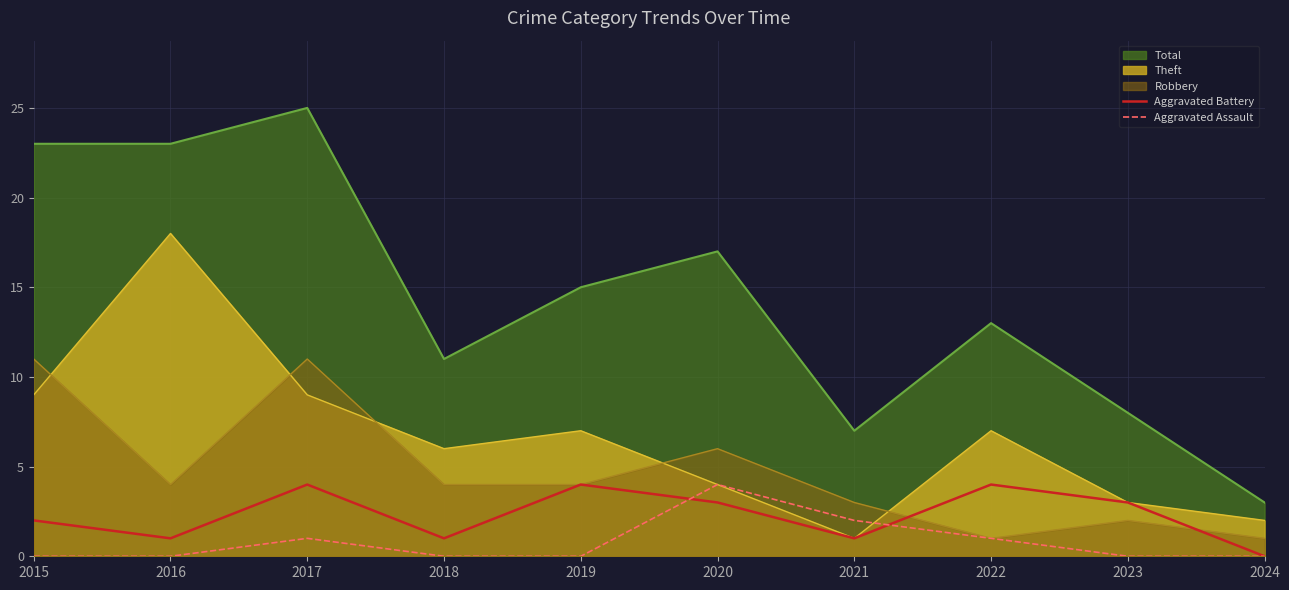

How many intersections are there between Aggravated Battery and Aggravated Assault?

2